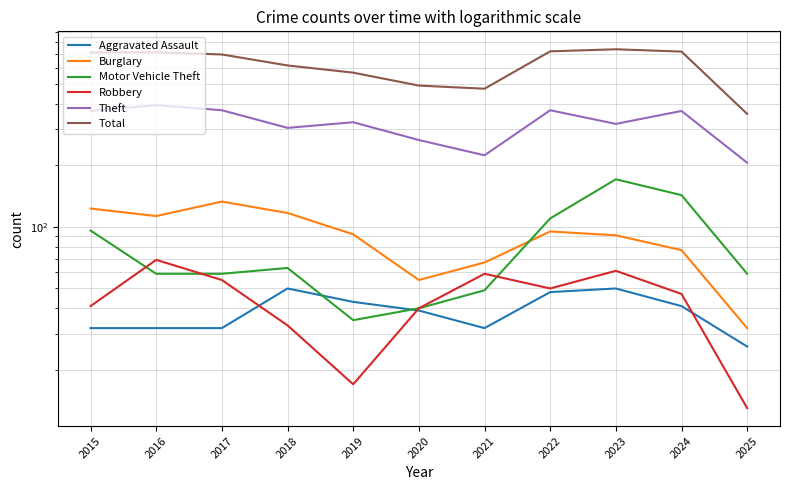

What is the difference between the highest and lowest values at 2025?

344